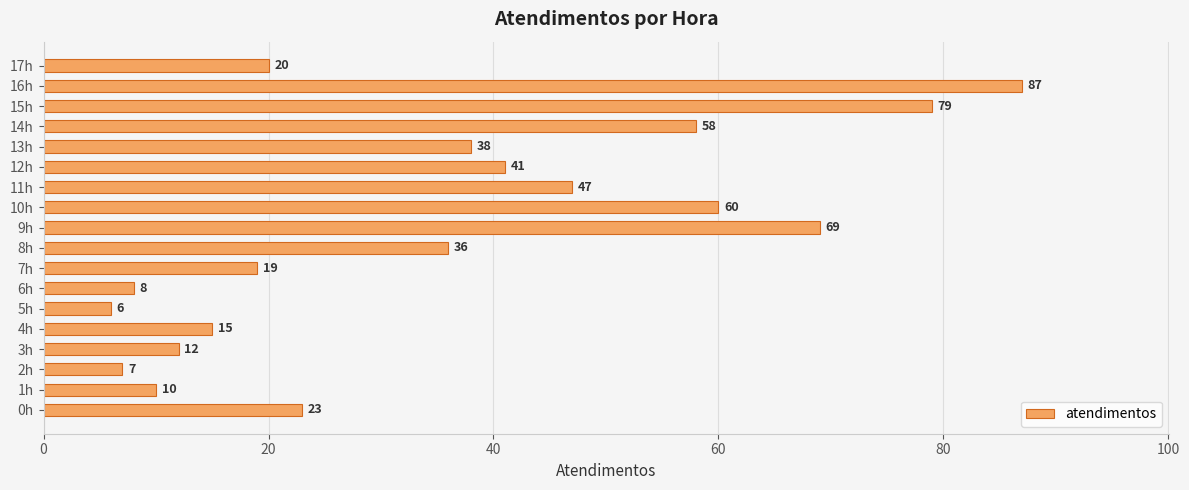

Which has a higher value, 3h or 15h?

15h